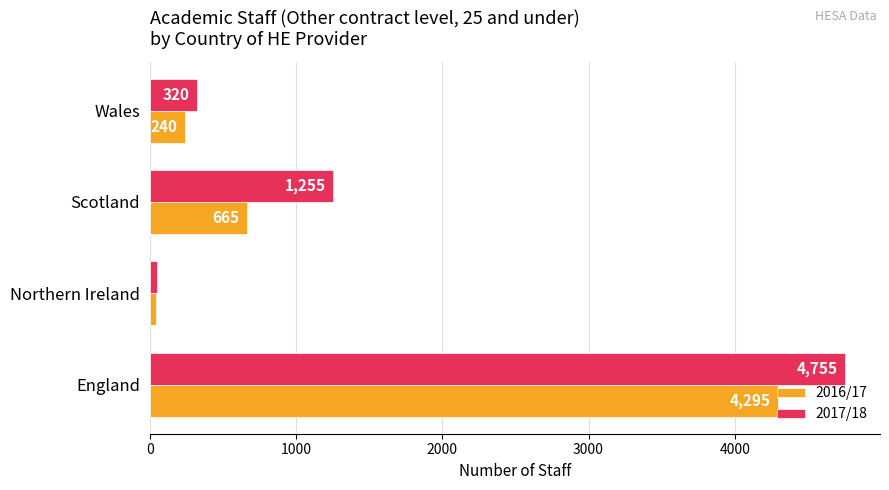

What is the difference between the second highest and minimum values in the 2016/17 series?

625